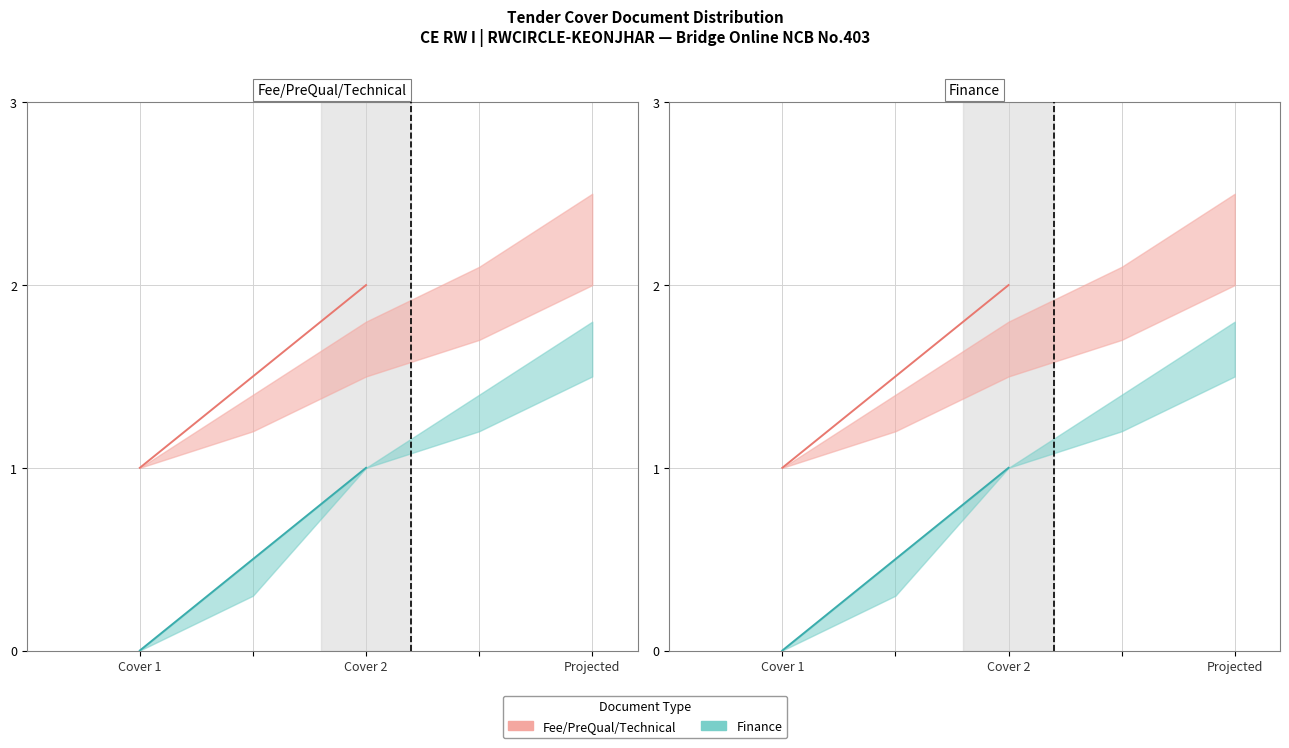

What is the difference between the maximum and minimum values in the finance series?

1